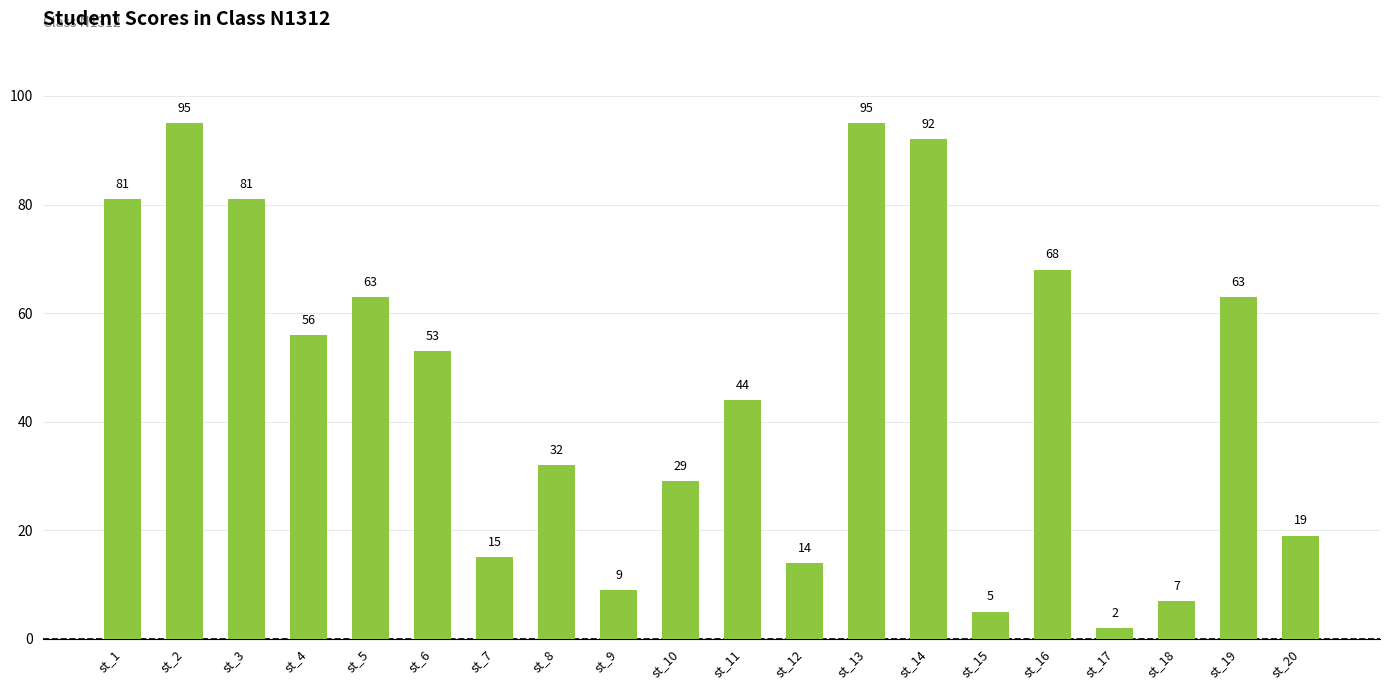

Reading right to left, list all the values displayed in this chart.

st_20=19	st_19=63	st_18=7	st_17=2	st_16=68	st_15=5	st_14=92	st_13=95	st_12=14	st_11=44	st_10=29	st_9=9	st_8=32	st_7=15	st_6=53	st_5=63	st_4=56	st_3=81	st_2=95	st_1=81